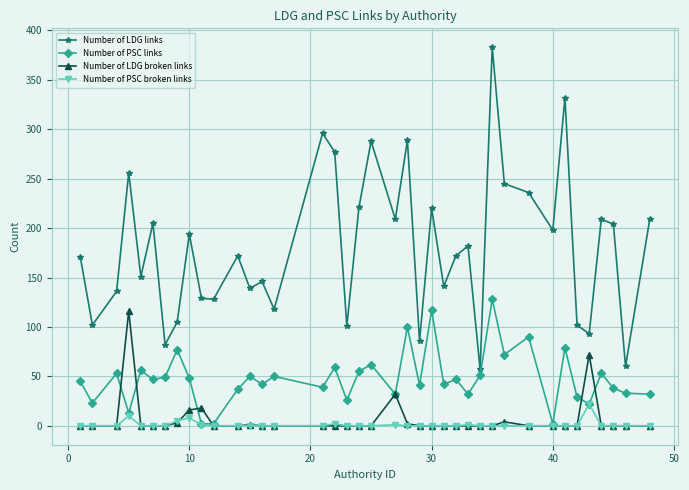

What is the highest value of the Number of PSC broken links series?

22